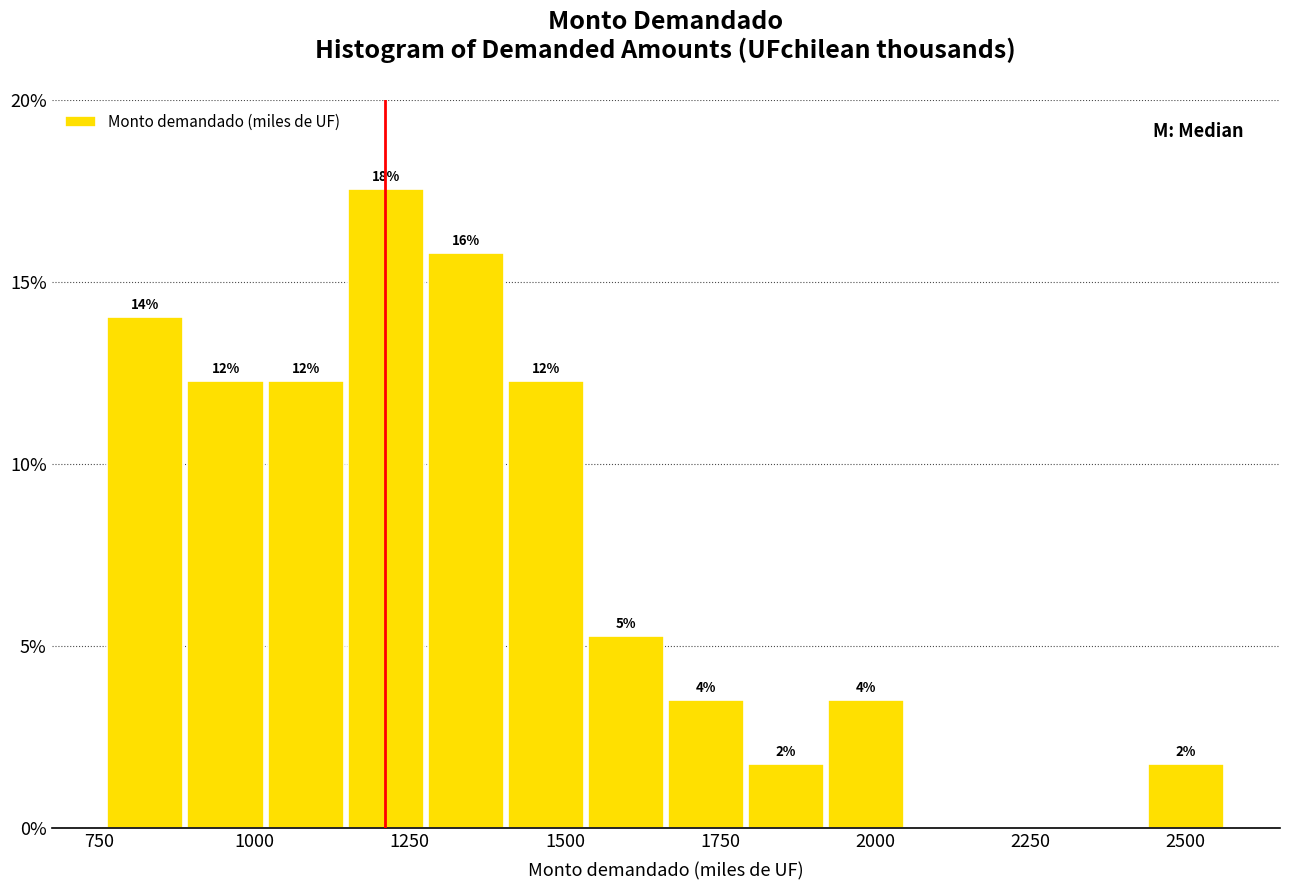

Read against the x-axis, roughly where is the centre of the tallest bar?

1200